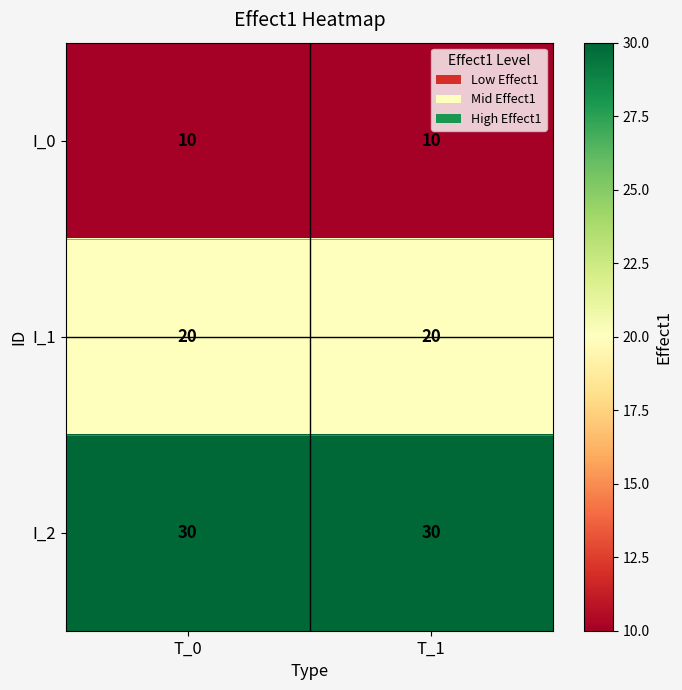

What is the greatest value displayed?

30